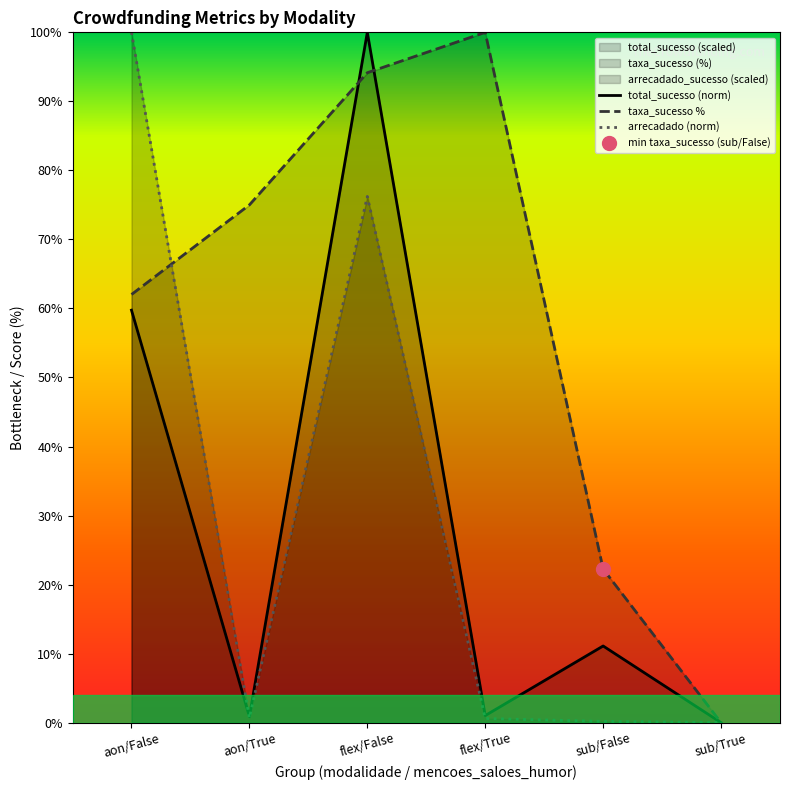

How many data points does each series have?

6